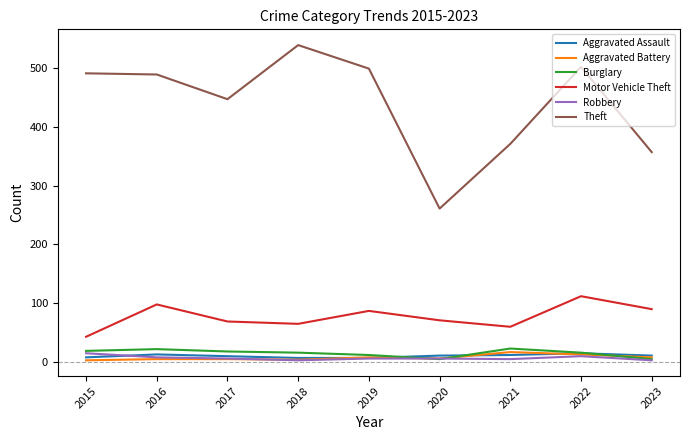

True or false: Theft and Robbery intersect in this chart.

False